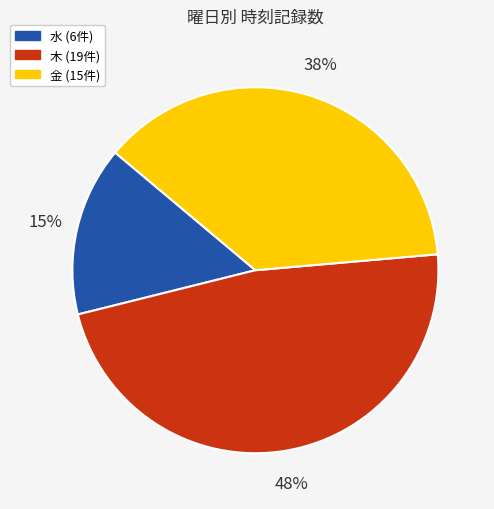

To the nearest percent, what is the average slice percentage?

33%